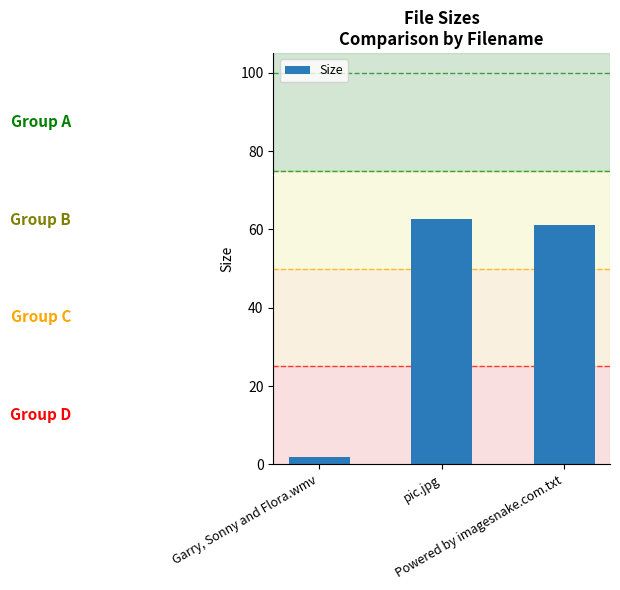

What is the ratio of the value at Powered by imagesnake.com.txt to the value at pic.jpg?

1.0